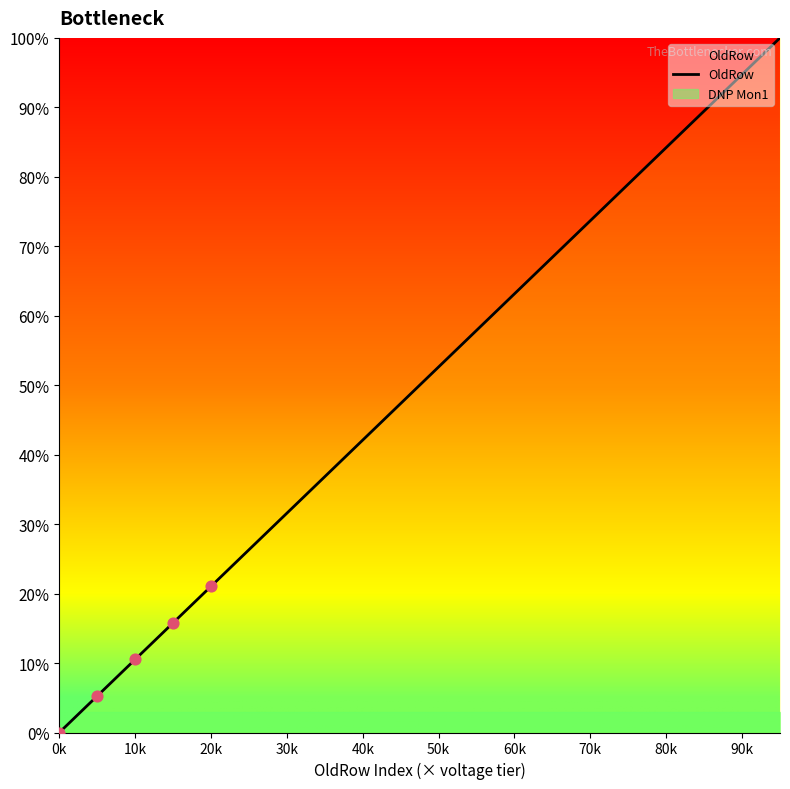

At which label does OldRow reach its minimum?

0k